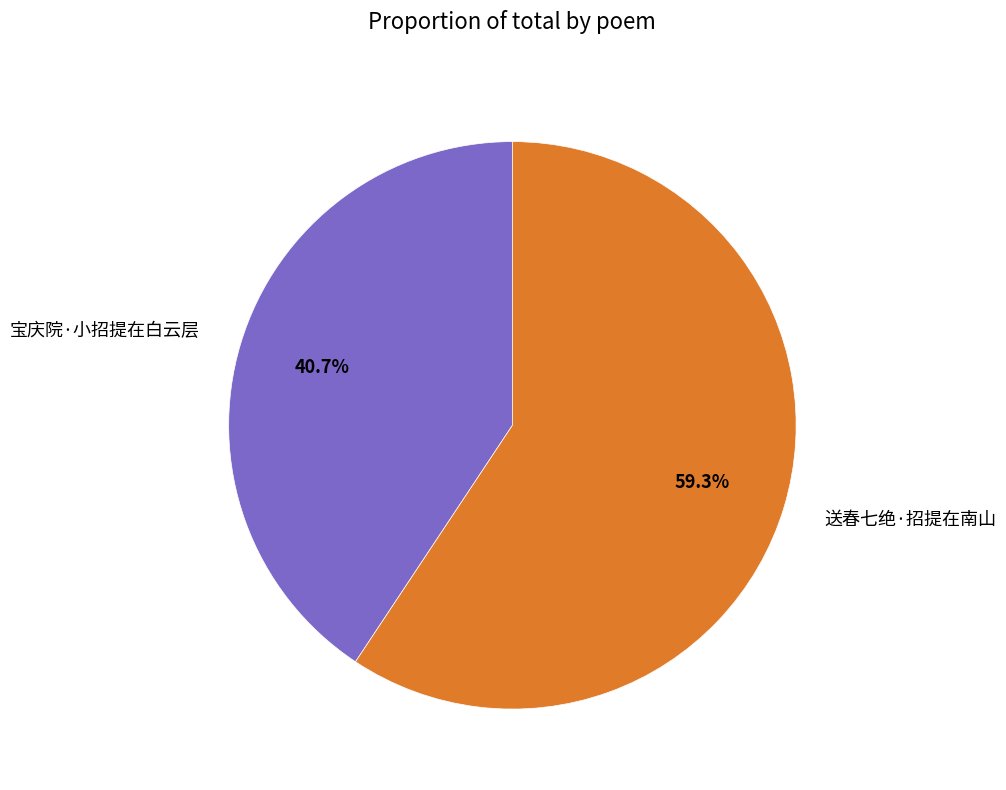

What percentage is the 送春七绝·招提在南山 slice, to the nearest percent?

59%